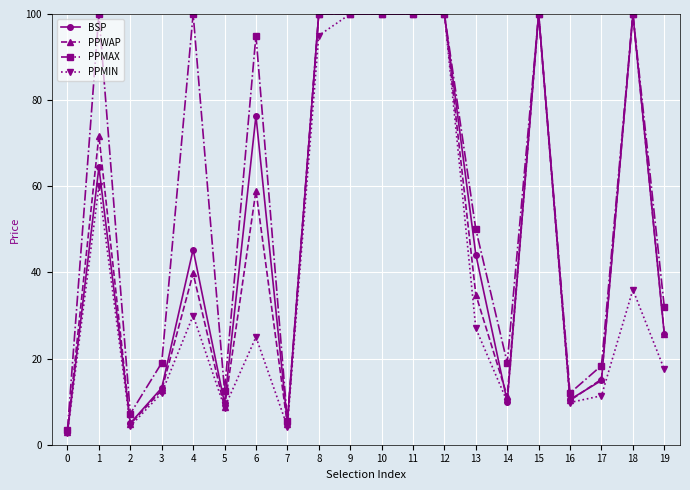

At 4, list the series in order from largest to smallest.

PPMAX, BSP, PPWAP, PPMIN